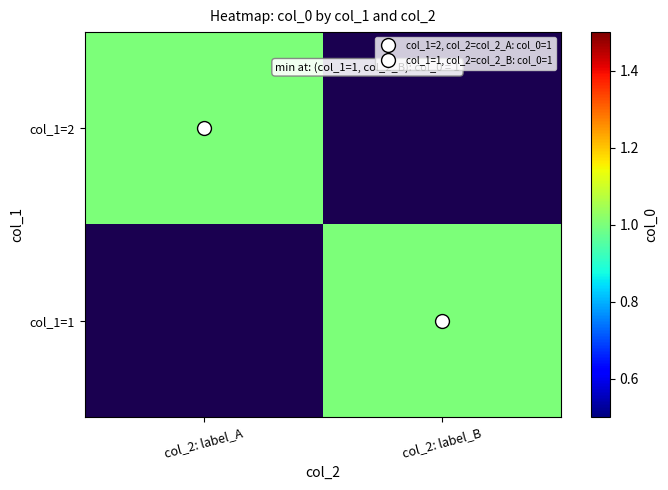

The value of col_1=2 at col_2: label_A is 1.0. True or false?

True